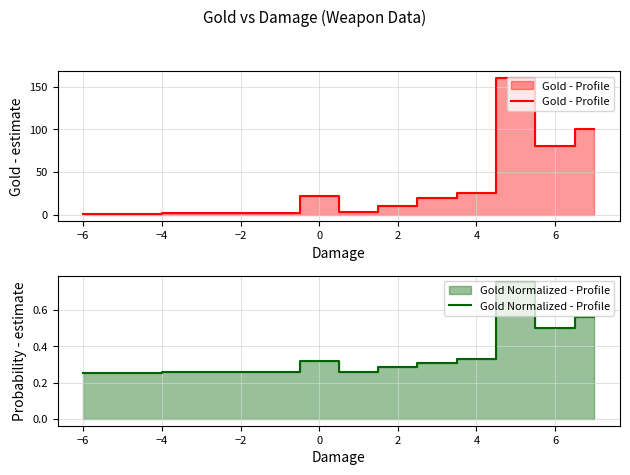

What is the difference between the second highest and second lowest values in the Gold - Profile series?

98.2